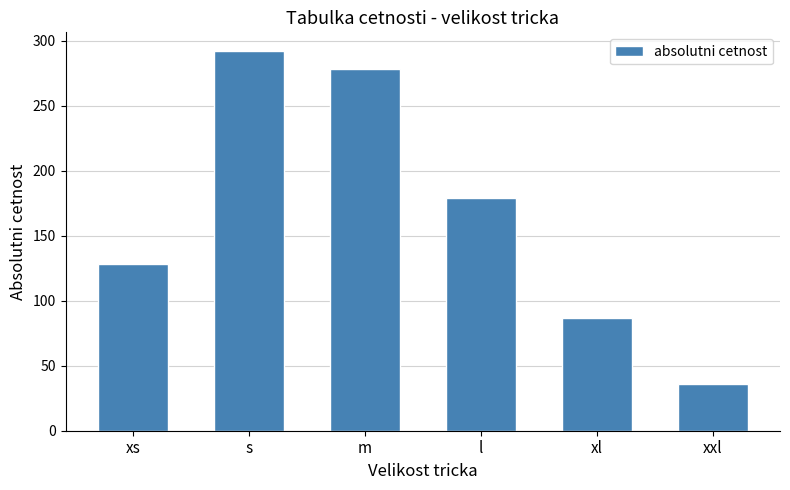

How many bars are there in total?

6